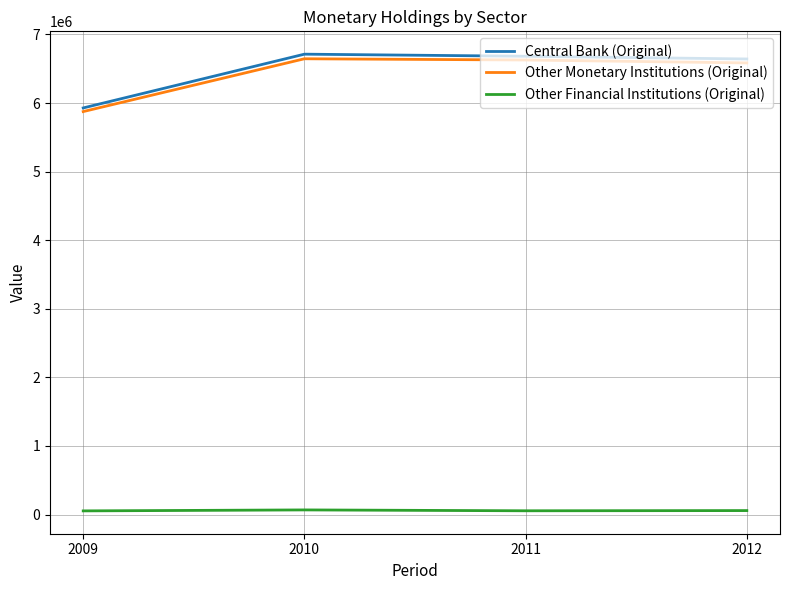

At which label does Other Financial Institutions (Original) first exceed 57520?

2010